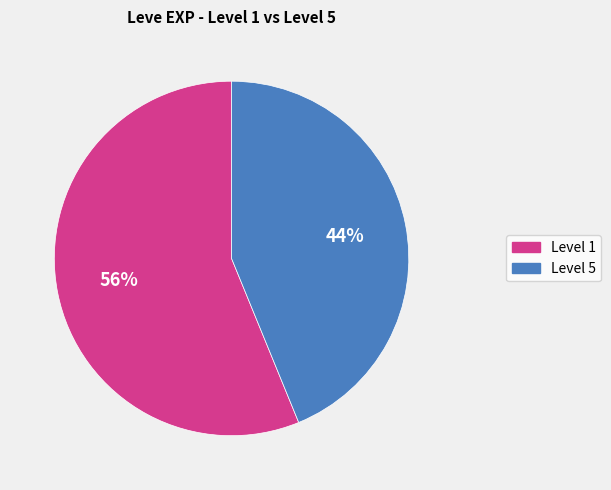

How many segments does this pie chart have?

2